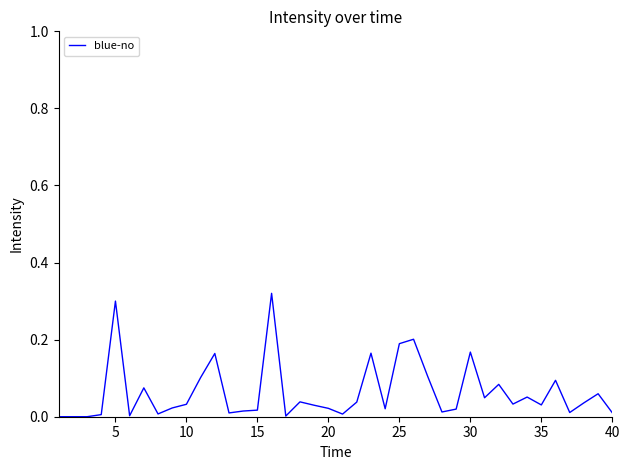

True or false: there are more than 1 points higher than both neighbors.

True